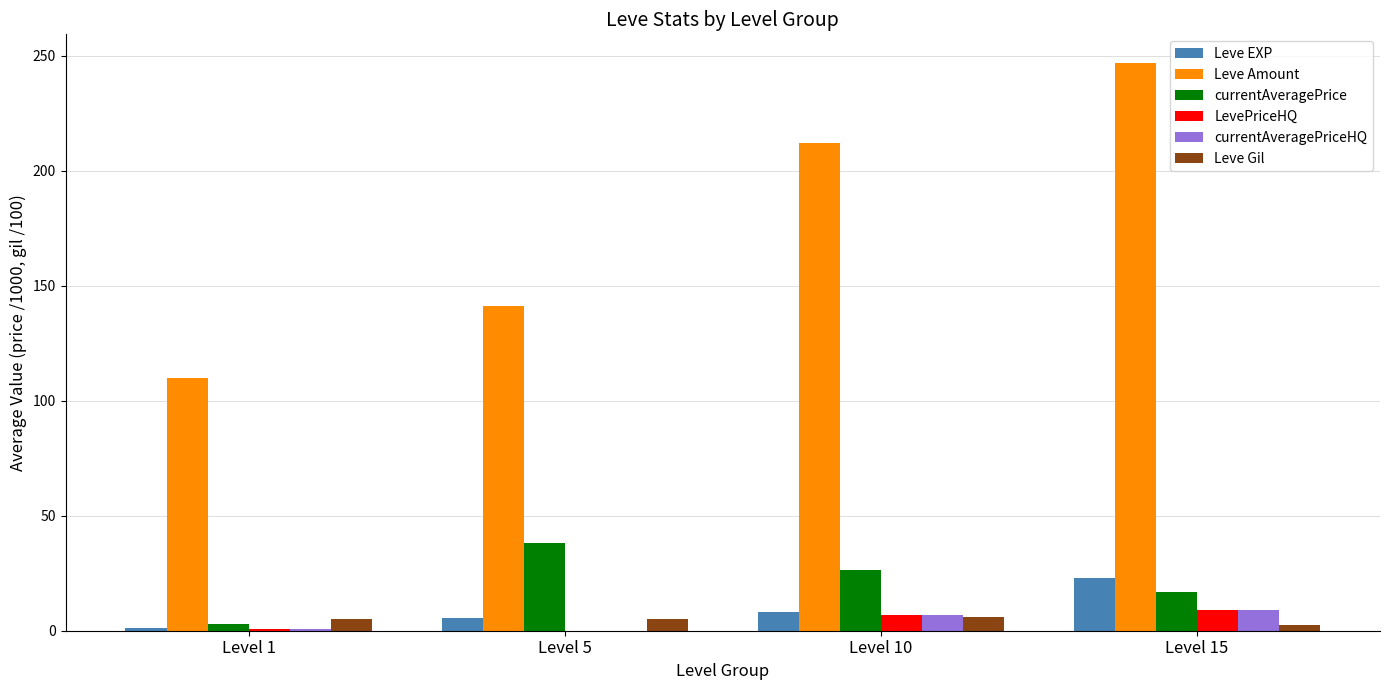

Between Level 10 and Level 15, which series saw the biggest shift?

Leve Amount